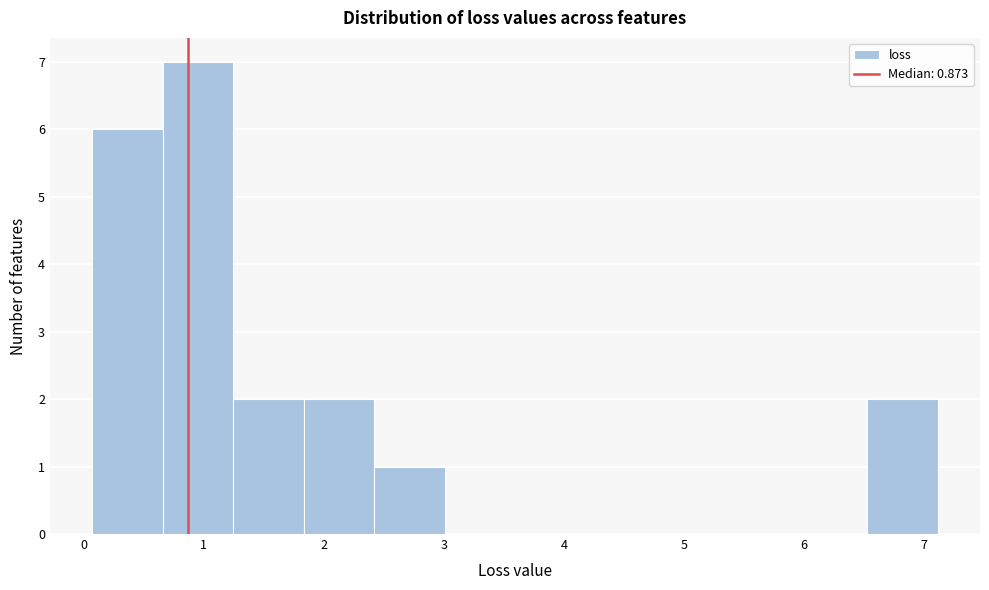

Reading left to right, transcribe this chart: for each bar, give the range it covers on the x-axis and its height. Neither the bar edges nor the heights are printed on the chart, so give them approximately, as read against the axes.

0.1 to 0.7: 6
0.7 to 1.2: 7
1.2 to 1.8: 2
1.8 to 2.4: 2
2.4 to 3.0: 1
3.0 to 3.6: 0
3.6 to 4.2: 0
4.2 to 4.8: 0
4.8 to 5.4: 0
5.4 to 5.9: 0
5.9 to 6.5: 0
6.5 to 7.1: 2